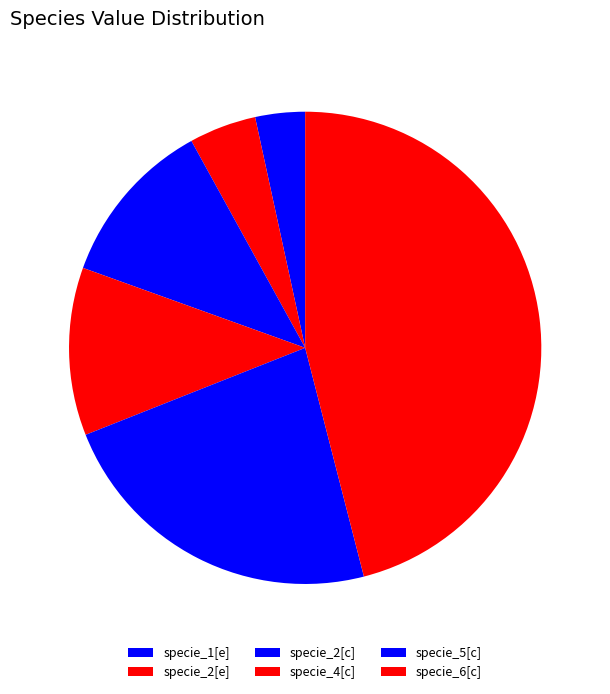

How many slices are in this pie chart?

6